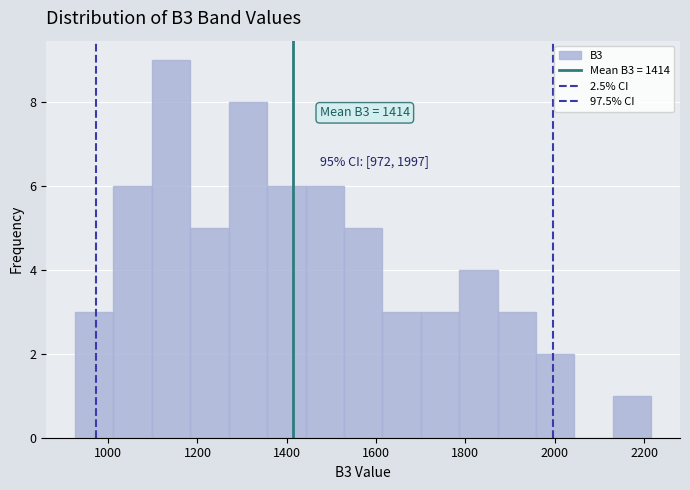

Which range on the x-axis has the tallest bar?

1098 to 1184